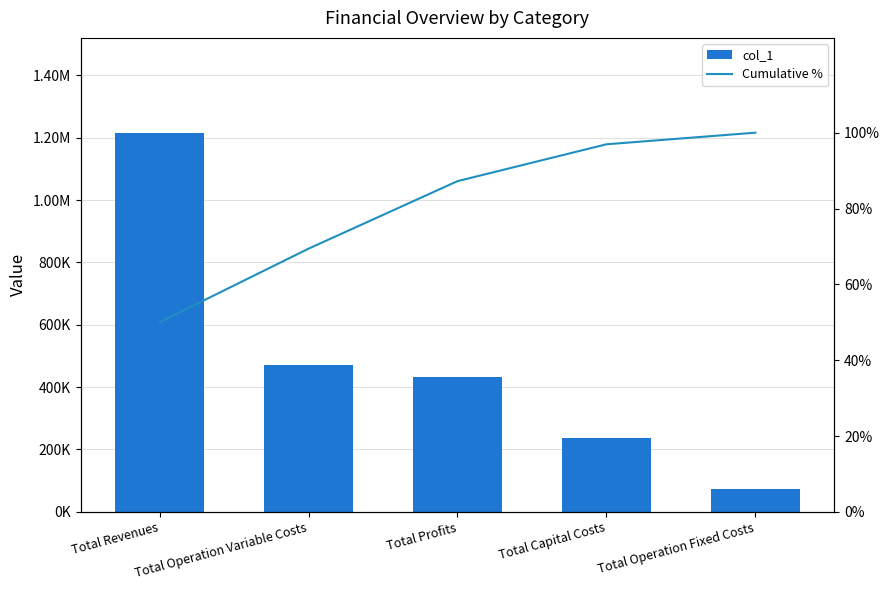

At which label does Cumulative % reach its minimum?

Total Revenues